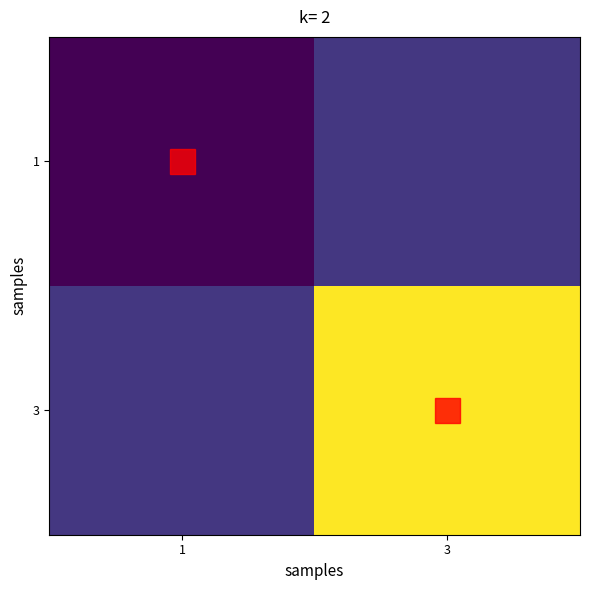

Reading left to right, transcribe all the data shown in this chart.

1: 1=0.0	3=0.2
3: 1=0.2	3=1.0